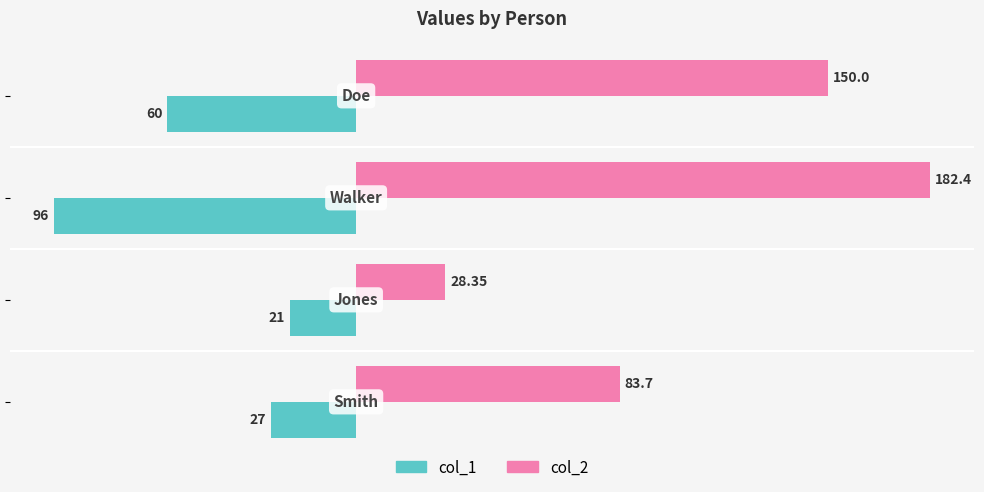

Which series has the largest range (max minus min)?

col_2